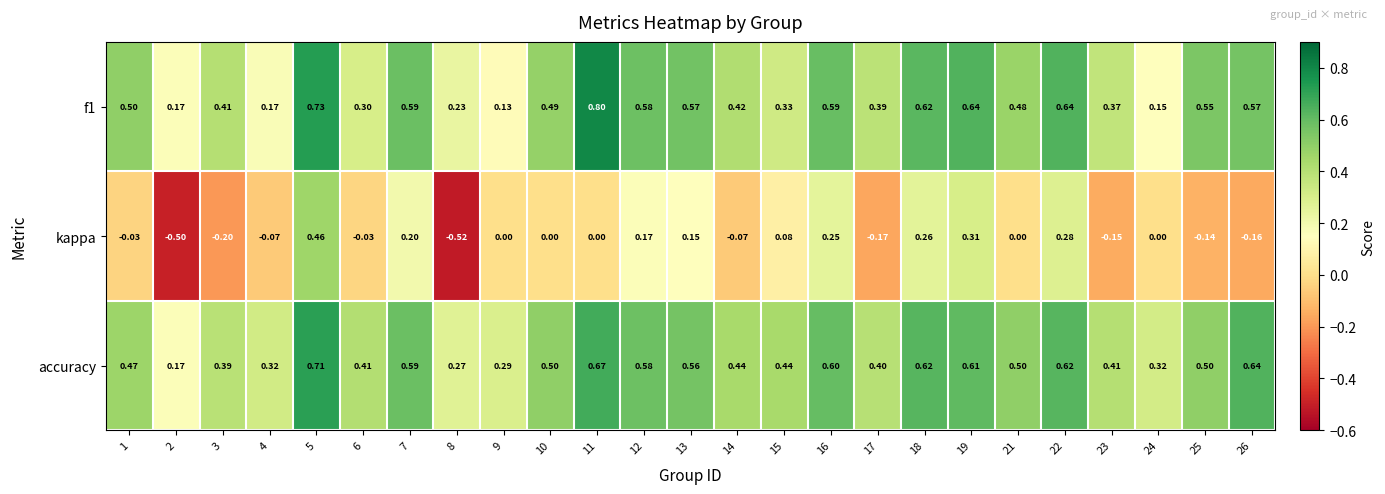

Which series has the largest range (max minus min)?

kappa